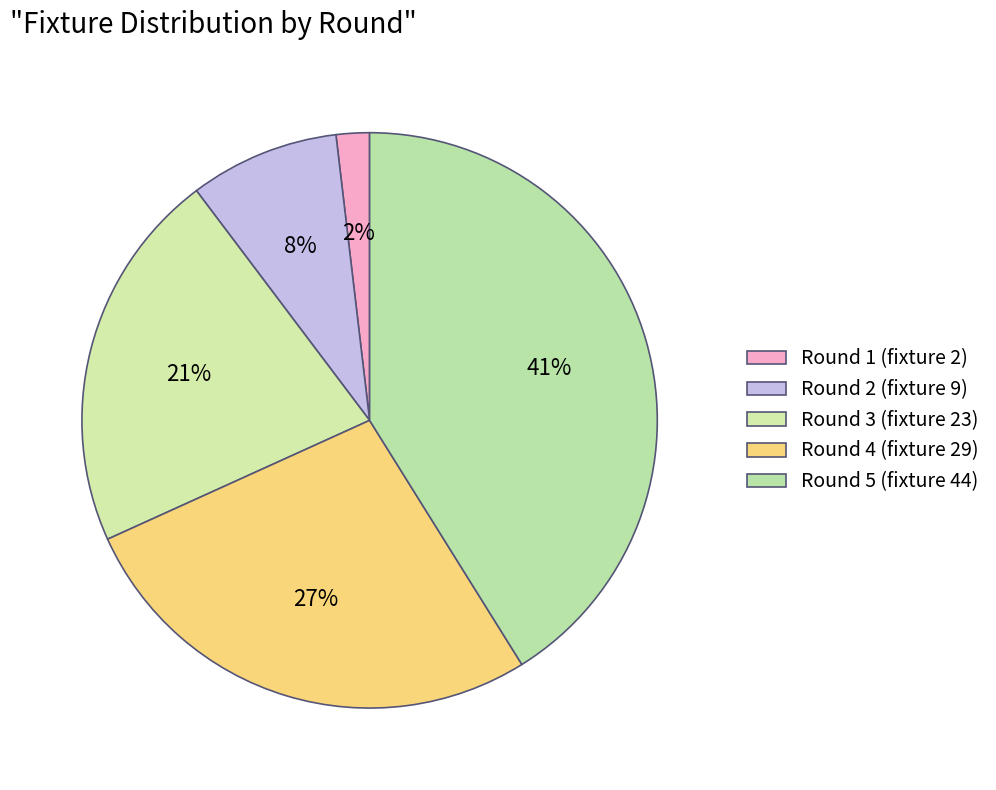

Count the number of slices in the pie.

5